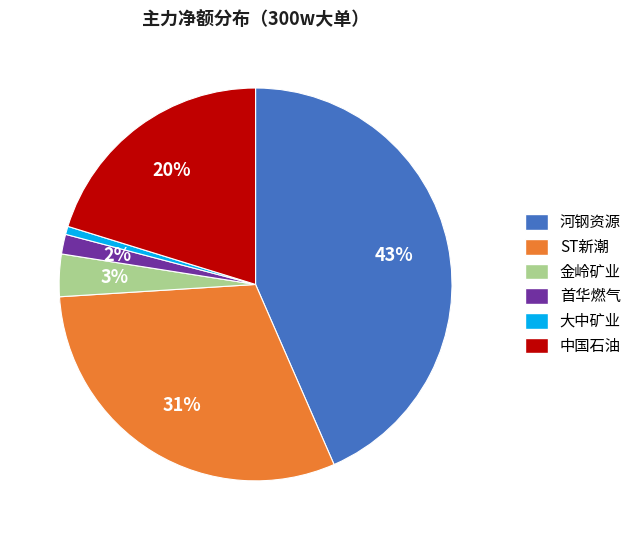

Does 大中矿业 account for over 50% of the chart?

No